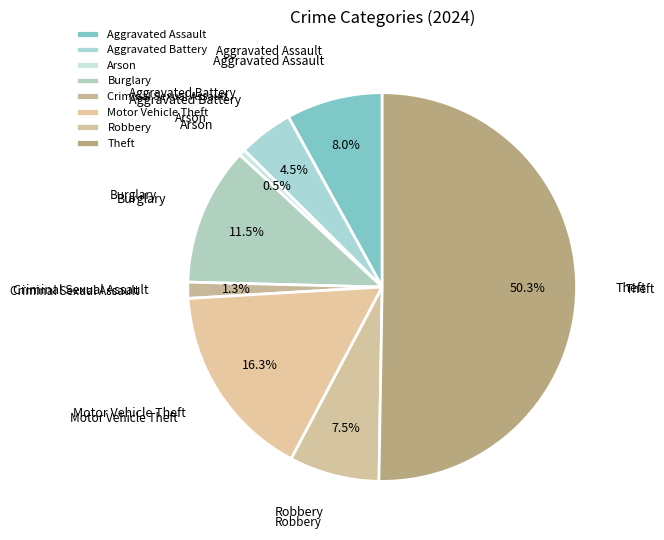

What is the largest slice in the pie chart?

Theft